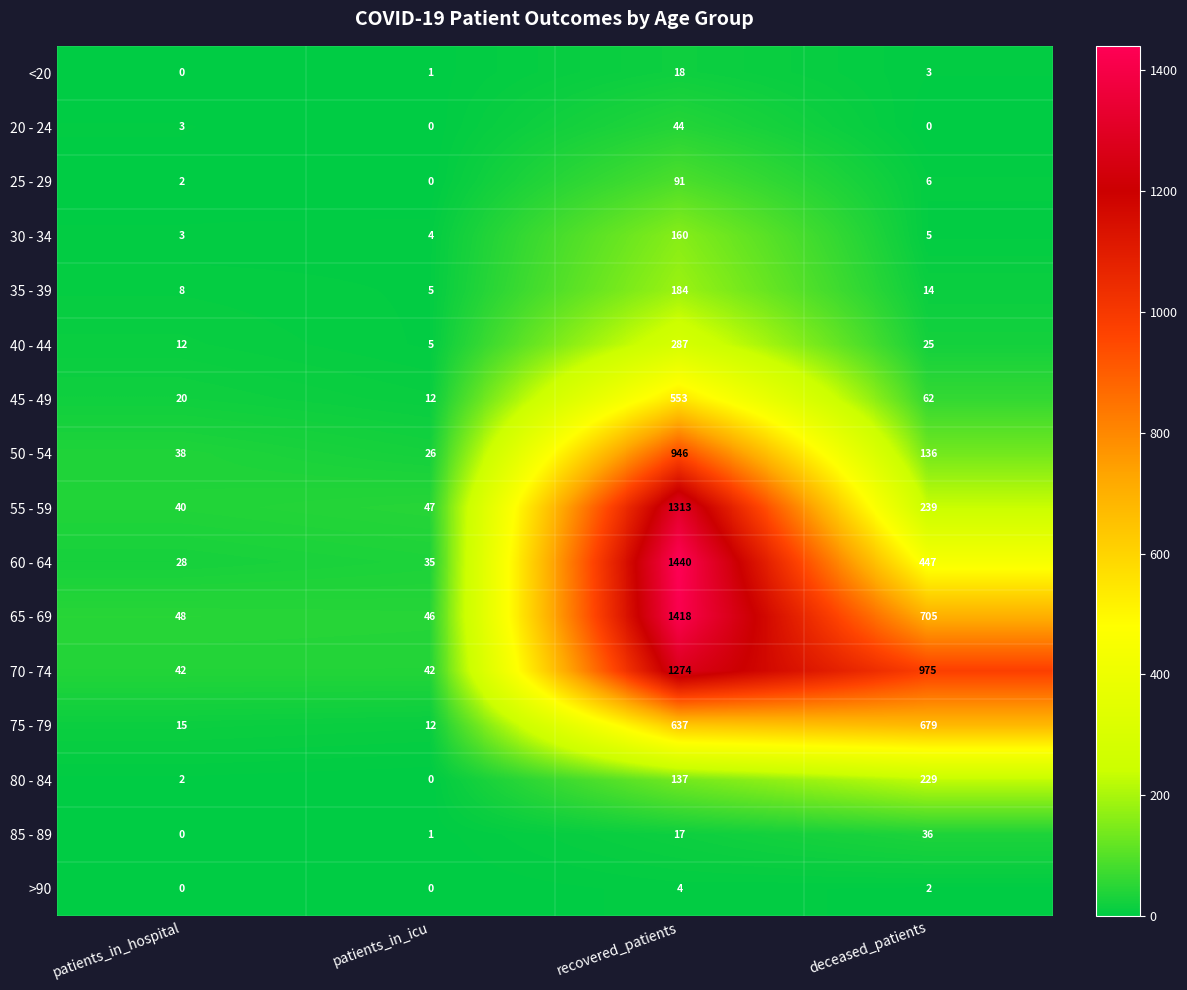

What is the average value of the 85 - 89 series?

14